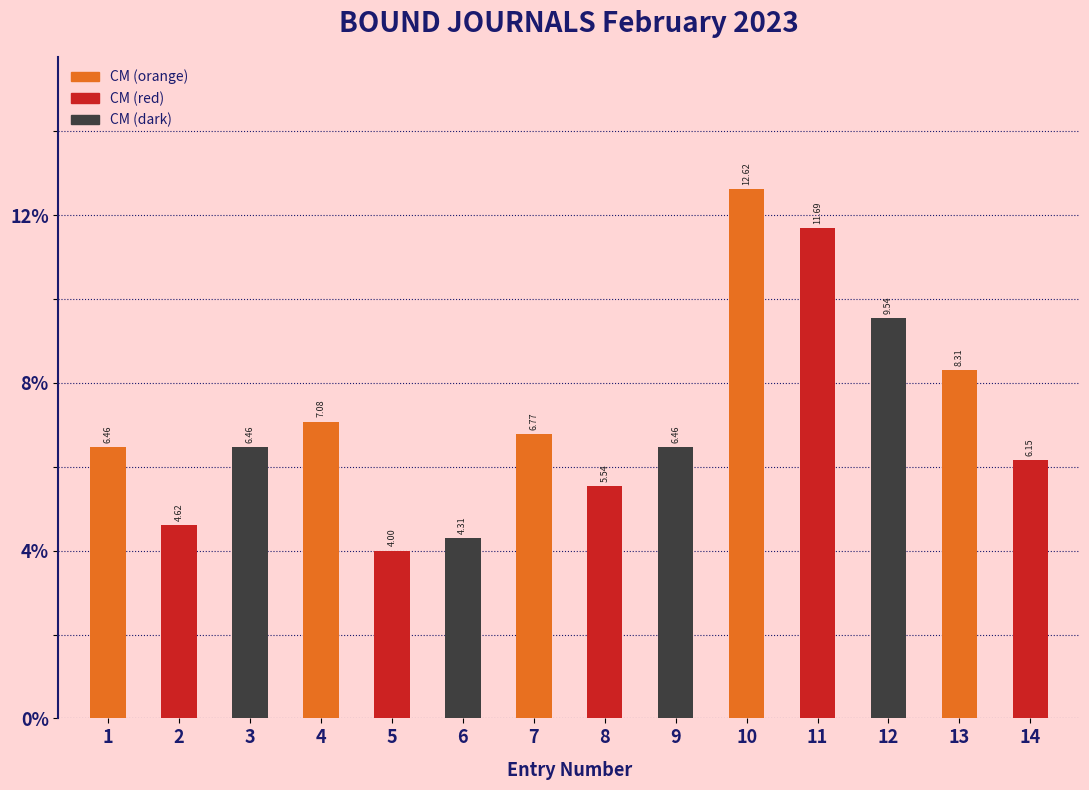

What is the difference between the maximum and minimum values?

8.6